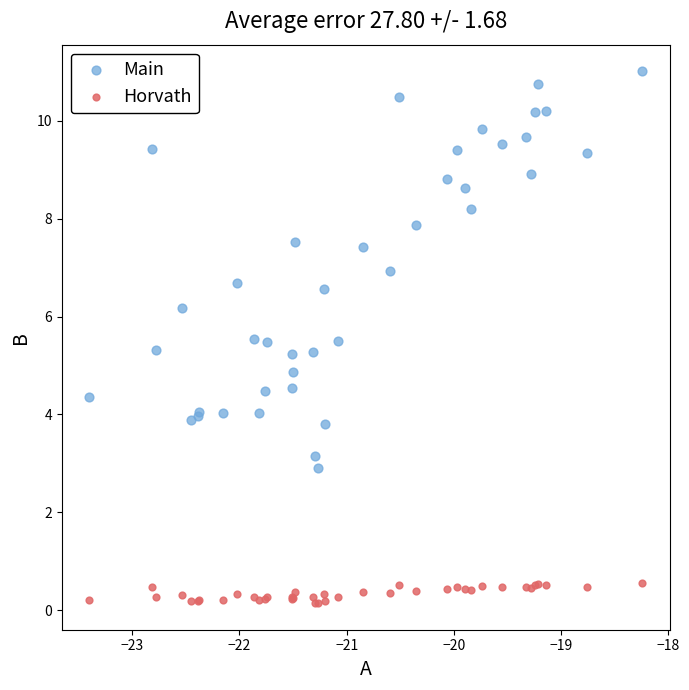

Which series has the largest Y range (max minus min)?

Main